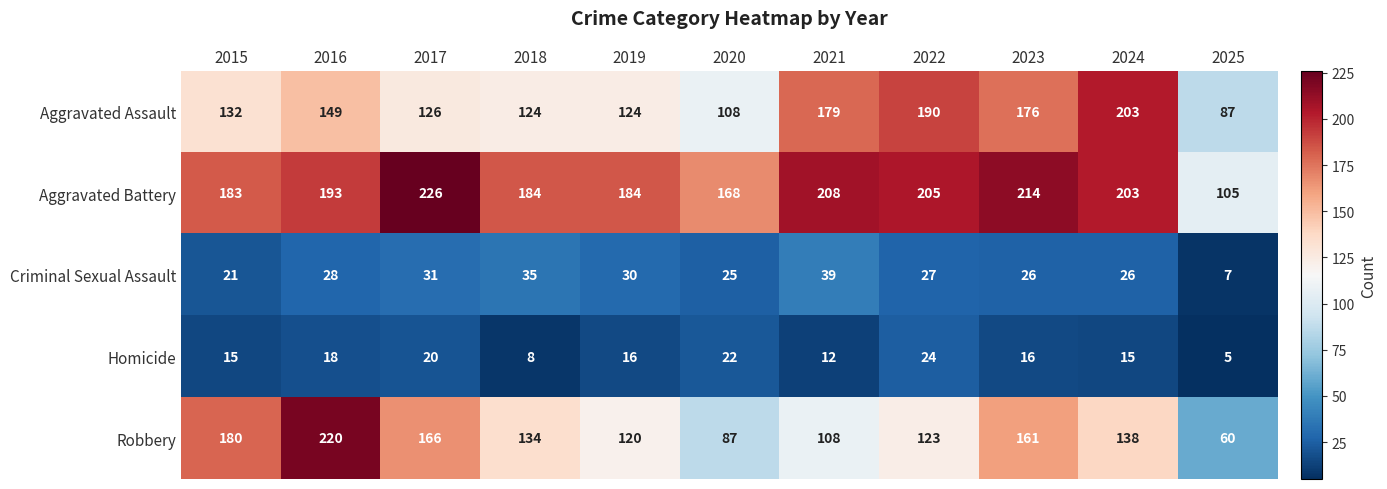

What is the greatest value displayed?

226